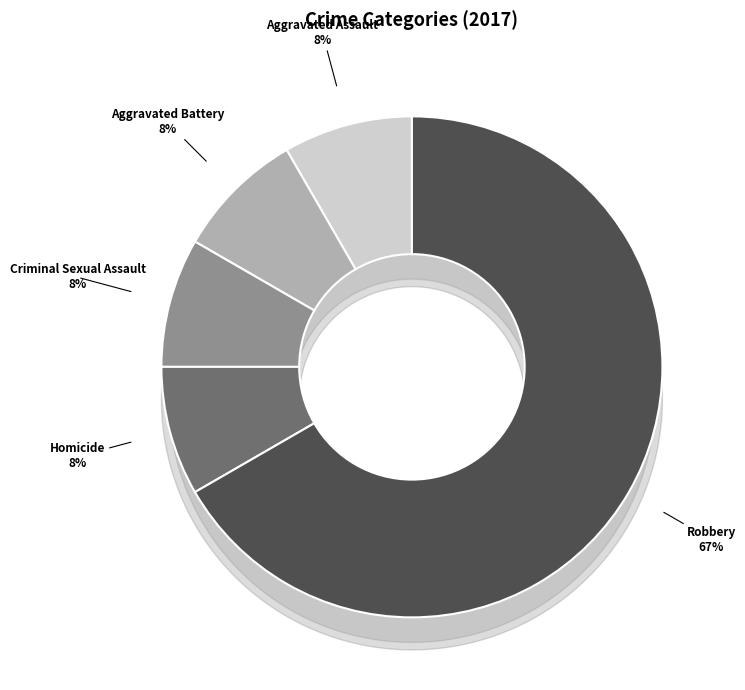

How many slices are in this pie chart?

5